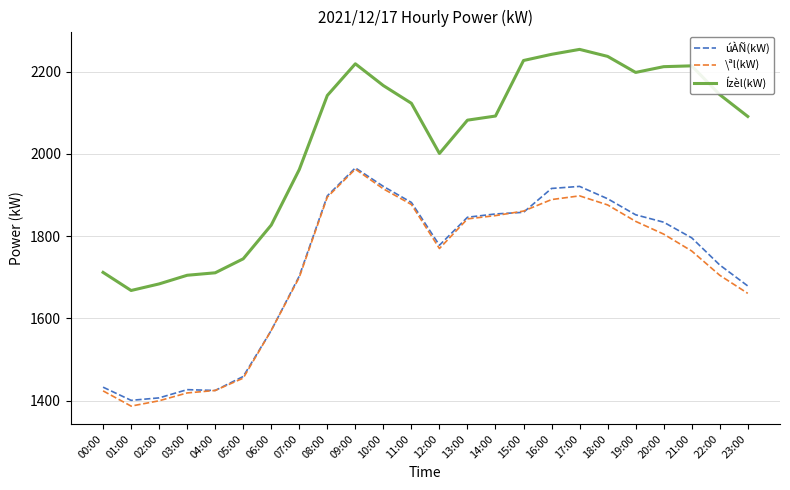

At how many categories does at least one series exceed 1895?

17